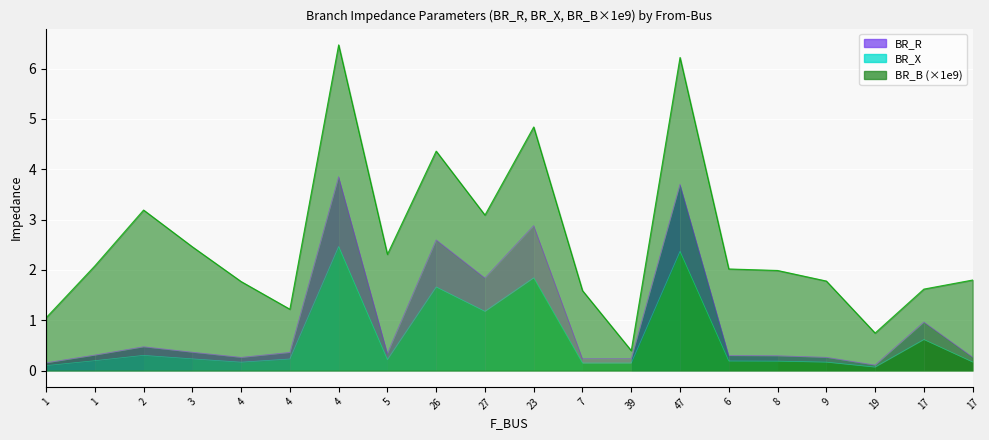

What are all the series names shown in the legend?

BR_R, BR_X